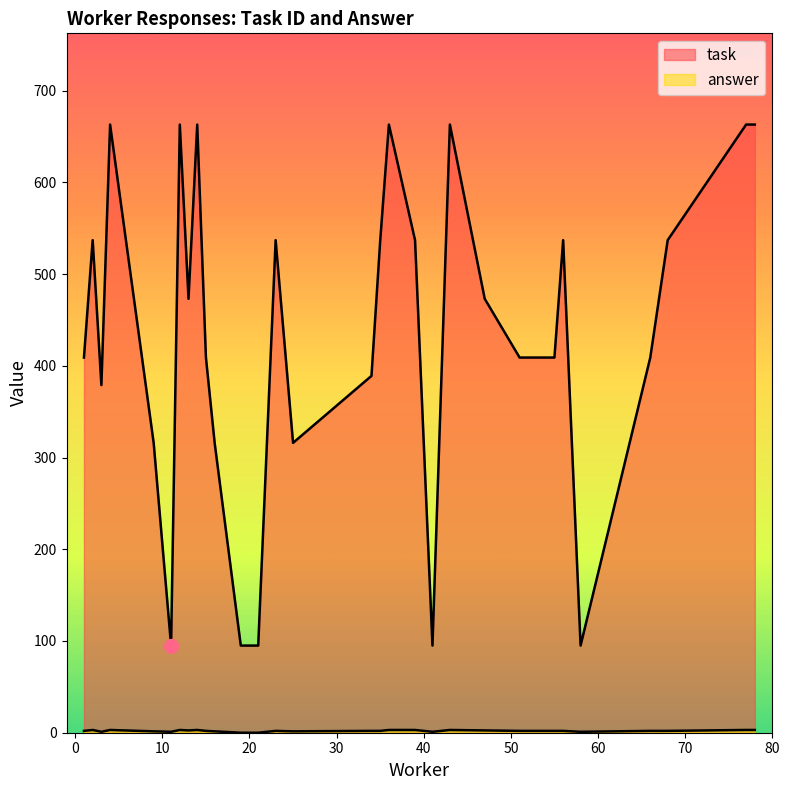

How many lines are shown in the chart?

2